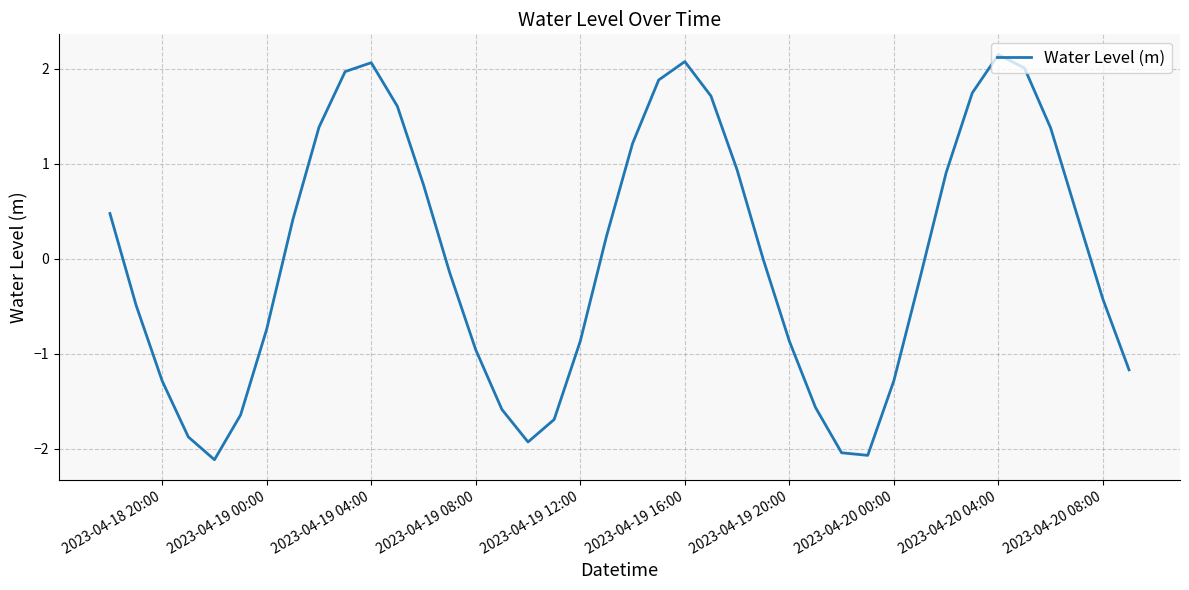

How many lines are shown in the chart?

1